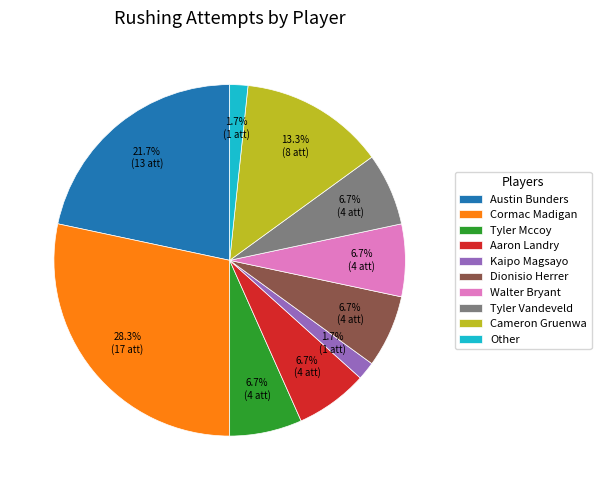

Count the number of slices in the pie.

10